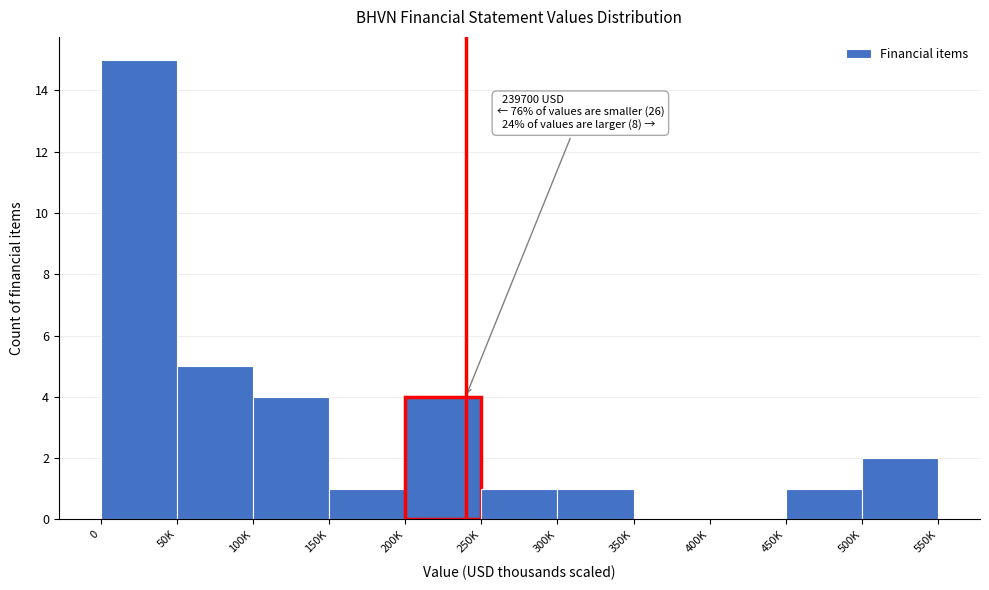

Reading right to left, what are all the values shown in this chart?

500K=2	450K=1	400K=0	350K=0	300K=1	250K=1	200K=4	150K=1	100K=4	50K=5	0=15